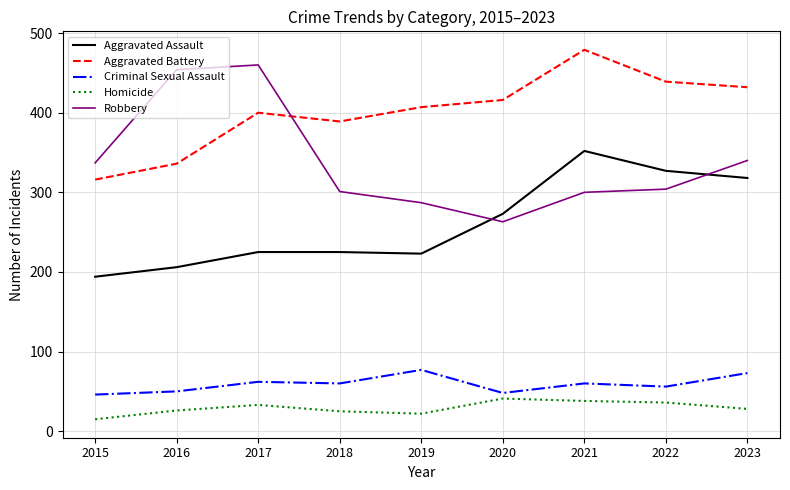

Which series changed the most between 2016 and 2019?

Robbery